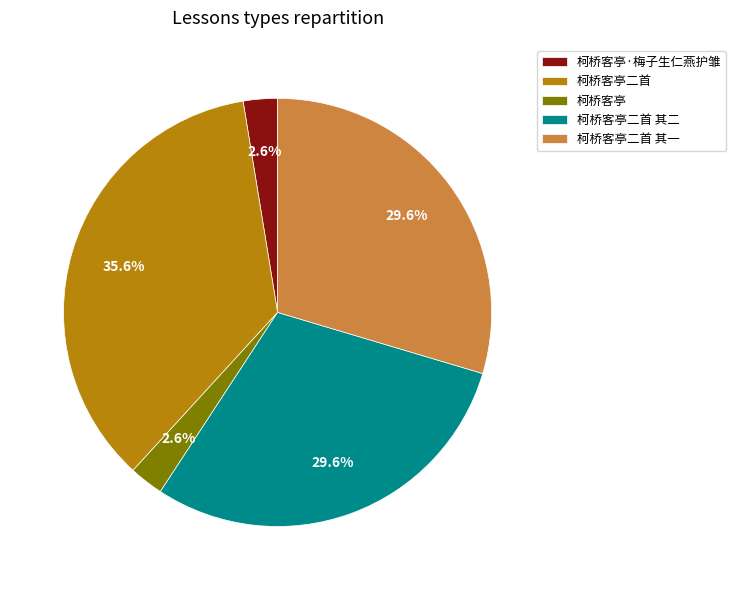

To the nearest percent, what is the difference between the largest and smallest slice percentages?

33%